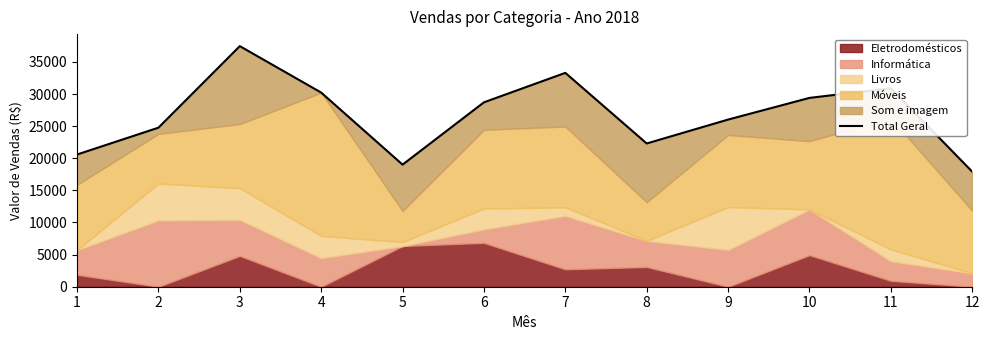

Which category has the highest value across all series?

3